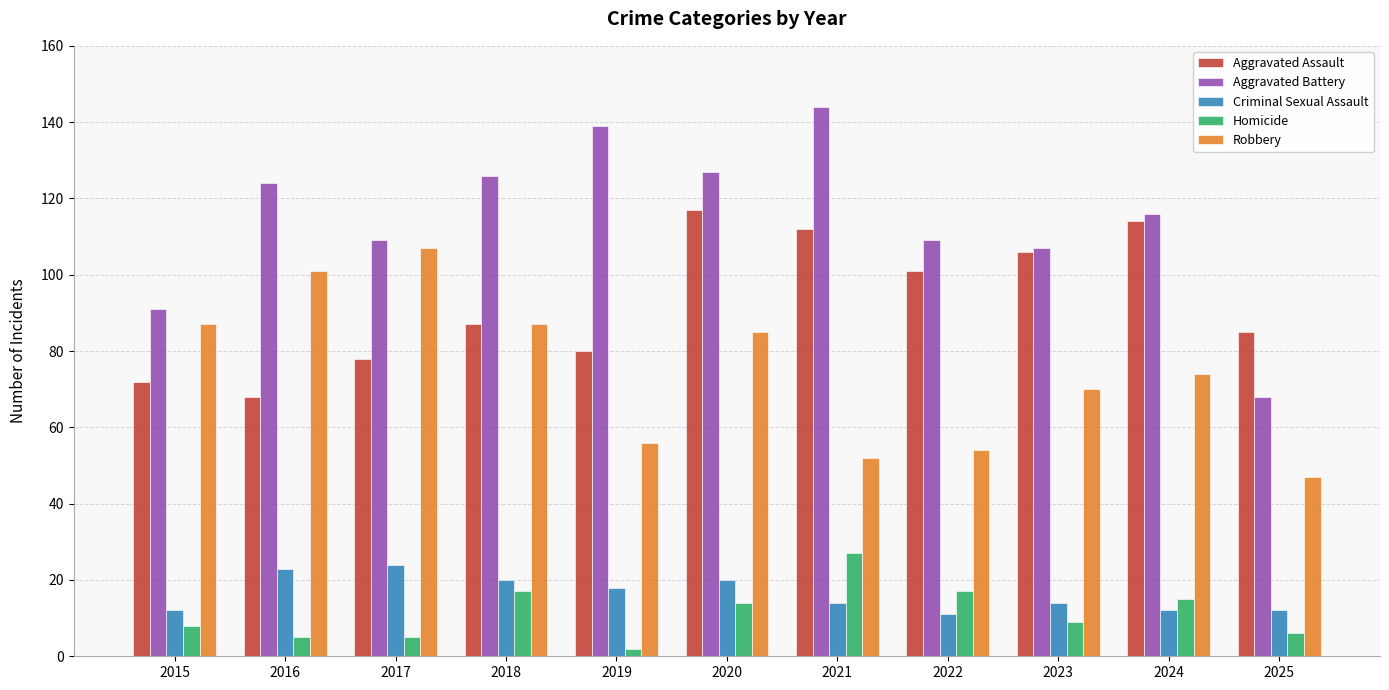

Reading left to right, transcribe all the data shown in this chart.

Aggravated Assault: 72	68	78	87	80	117	112	101	106	114	85
Aggravated Battery: 91	124	109	126	139	127	144	109	107	116	68
Criminal Sexual Assault: 12	23	24	20	18	20	14	11	14	12	12
Homicide: 8	5	5	17	2	14	27	17	9	15	6
Robbery: 87	101	107	87	56	85	52	54	70	74	47